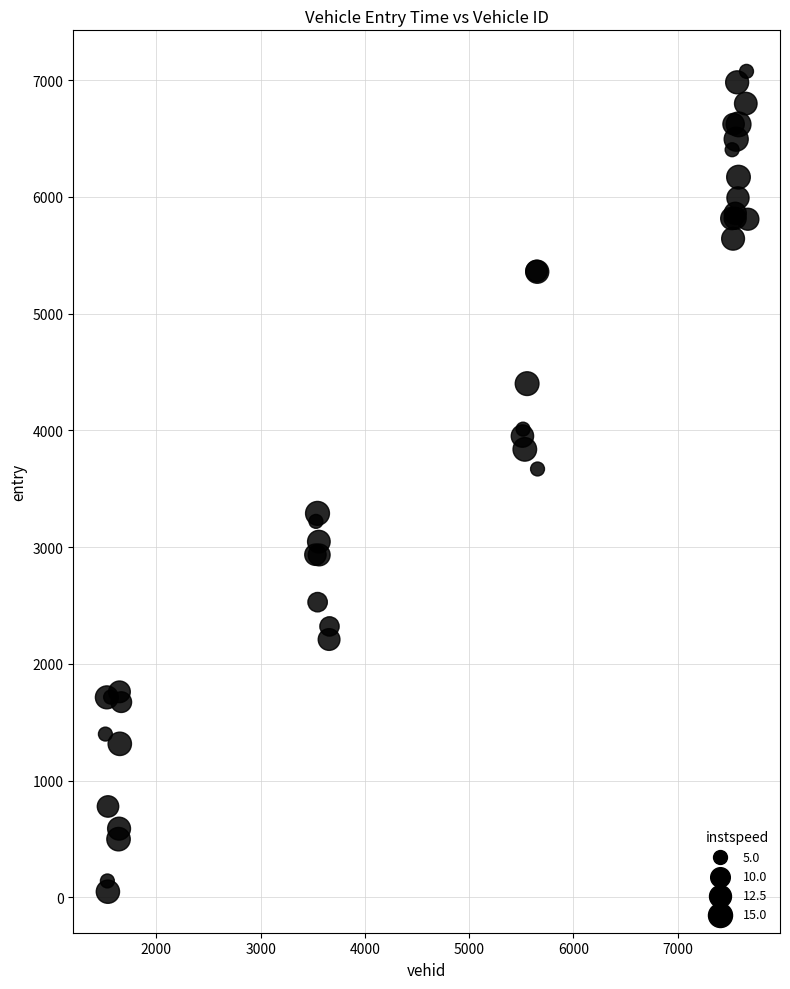

What Y value in the scatter plot is closest to 3561?

3669.2